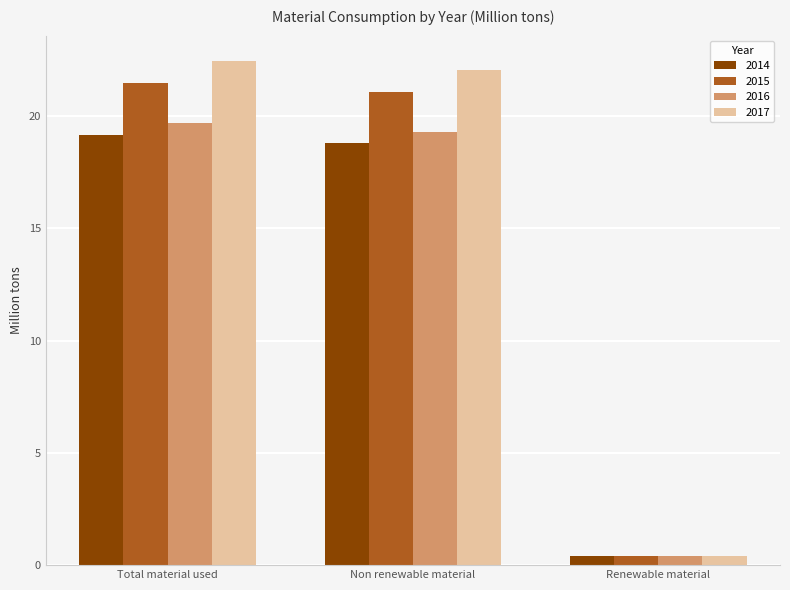

Is it true that 2016 equals 29.8 at Non renewable material?

False